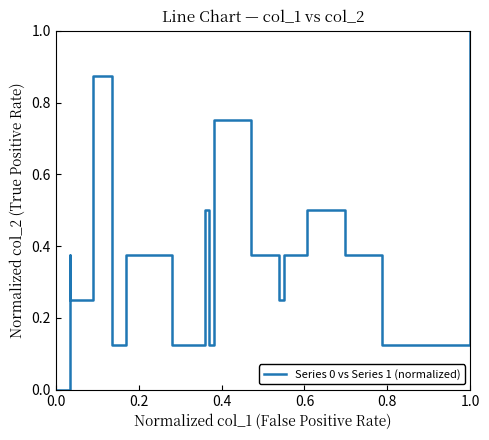

What is the difference between the maximum and minimum values?

1.0